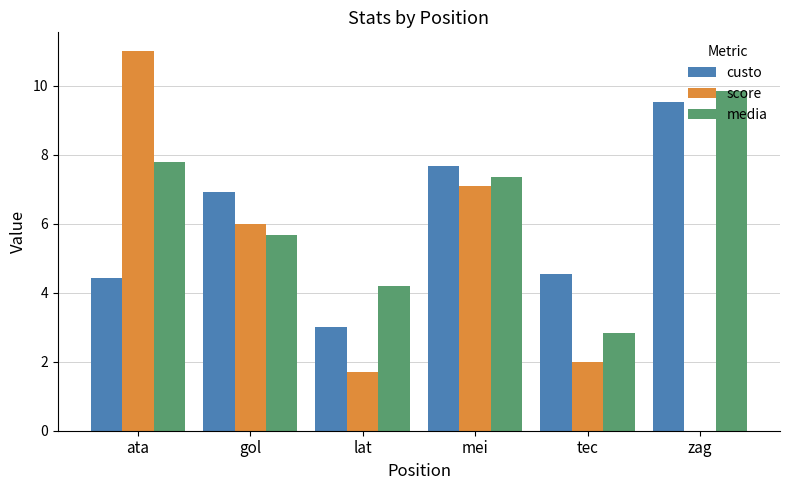

What are all the series names shown in the legend?

custo, score, media